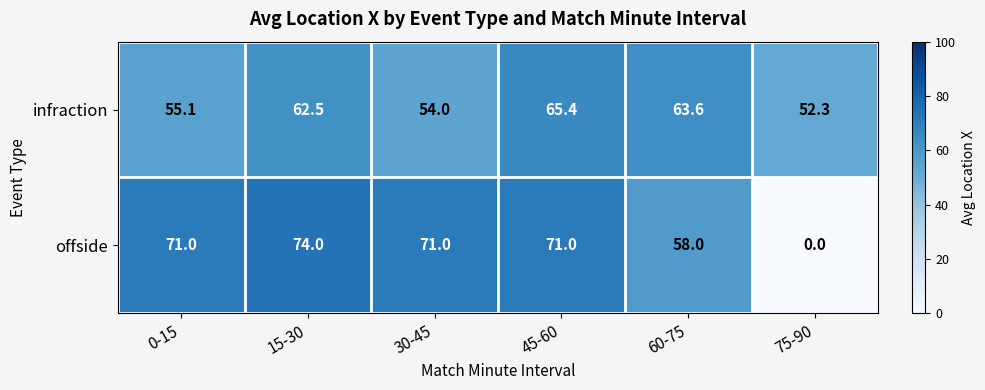

Rank the series at 0-15 from highest to lowest value.

offside, infraction